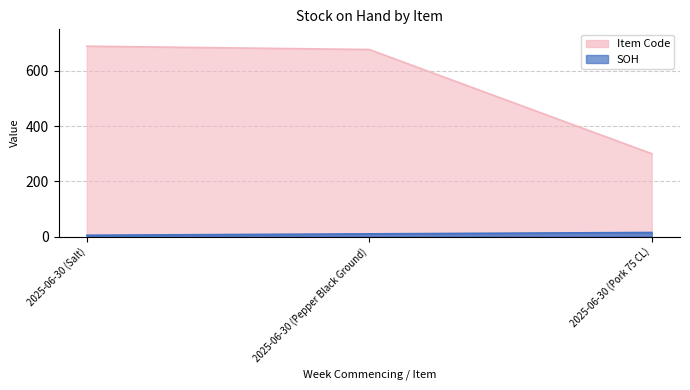

What is the difference between the maximum and minimum values in the Item Code series?

389